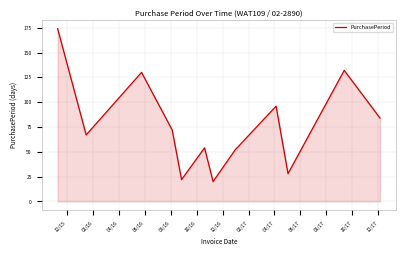

What is the difference between the maximum and minimum values?

154